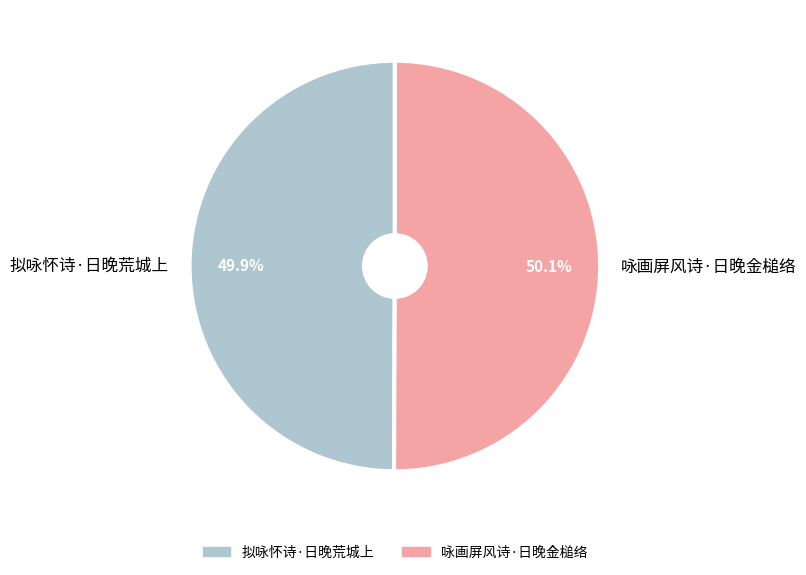

To the nearest percent, what portion does 拟咏怀诗·日晚荒城上 represent?

50%